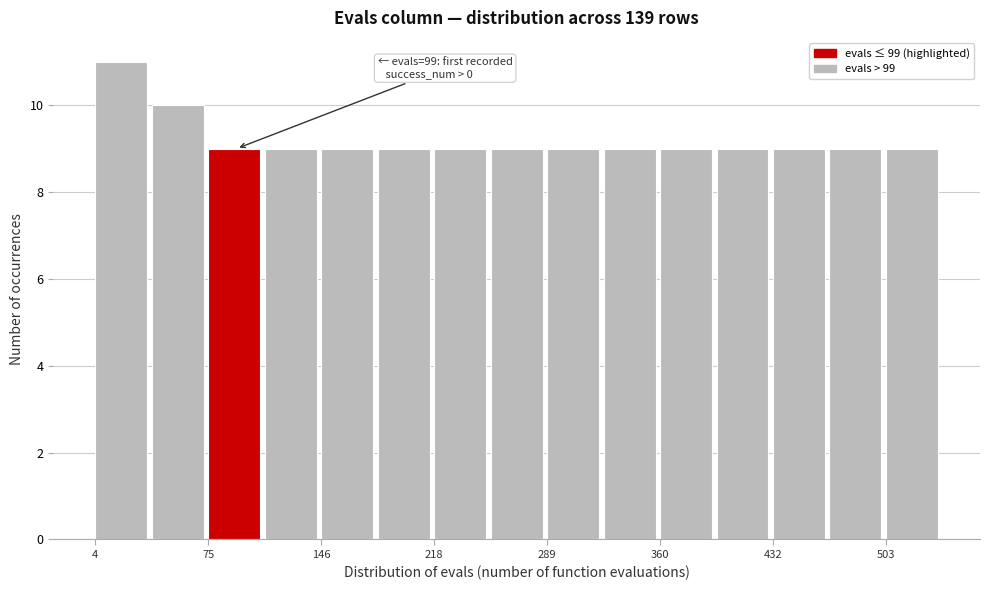

Around what value on the x-axis is the tallest bar? Give the approximate position of its centre, as read against the axis.

20